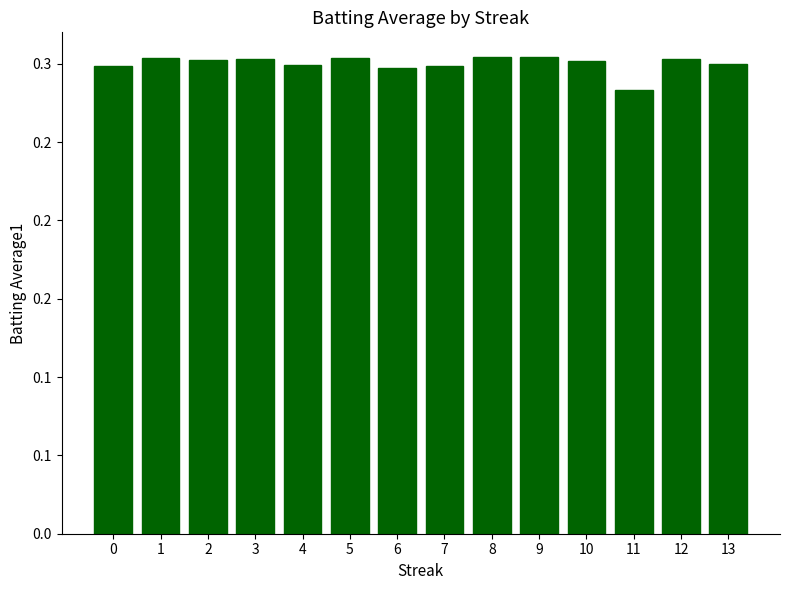

What value does the data have at 2?

0.3